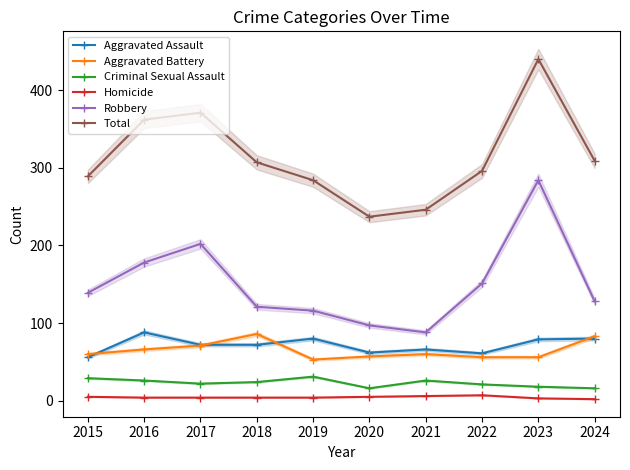

True or false: Robbery and Aggravated Assault intersect in this chart.

False